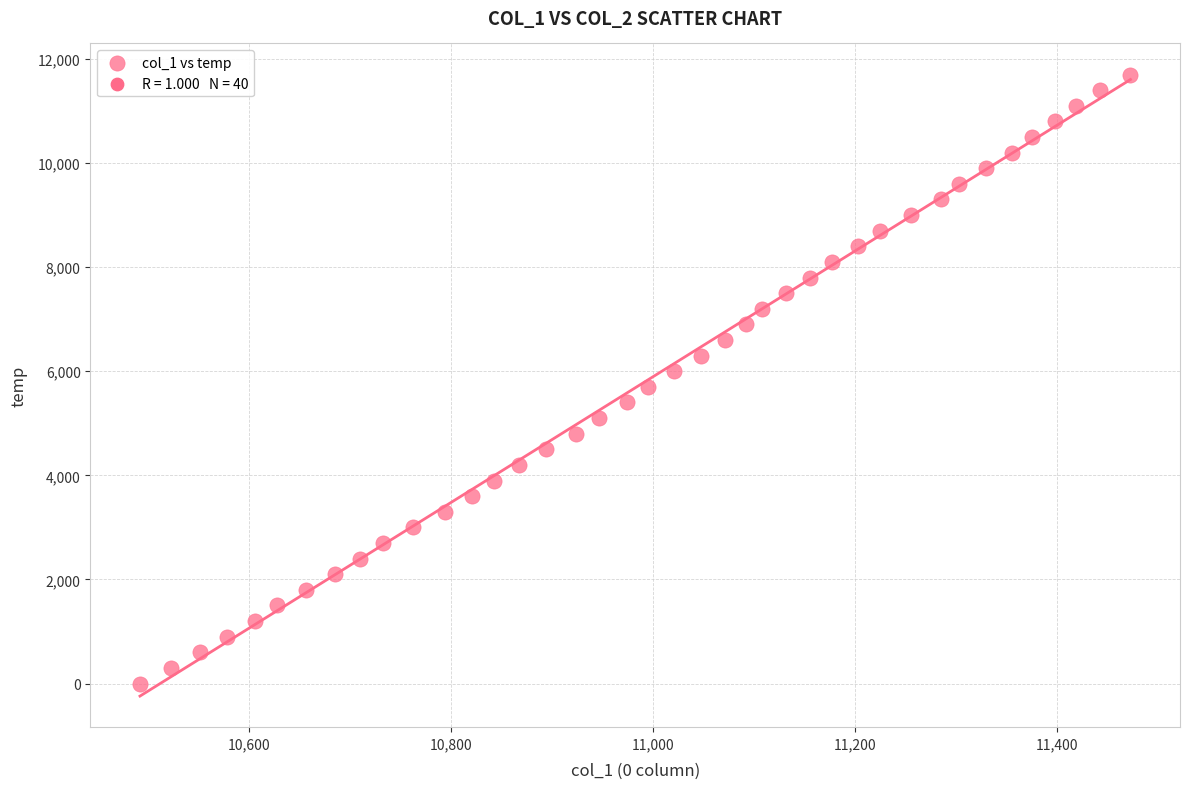

What is the range of Y values (max minus min)?

11700